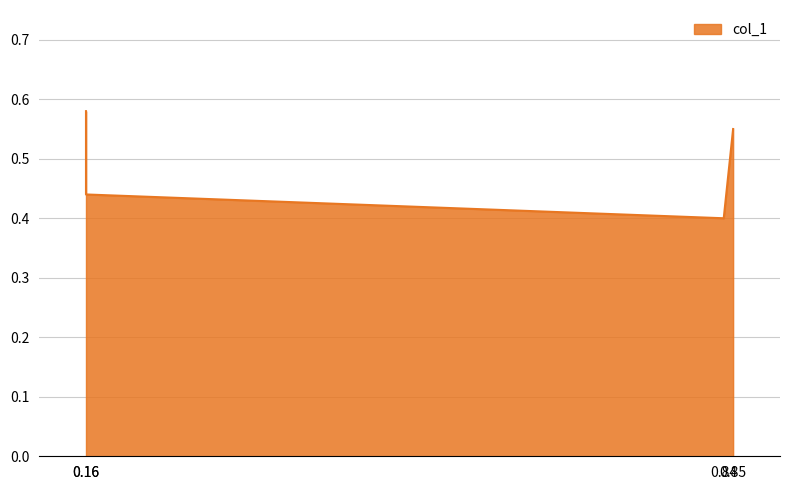

What is the average value?

0.5